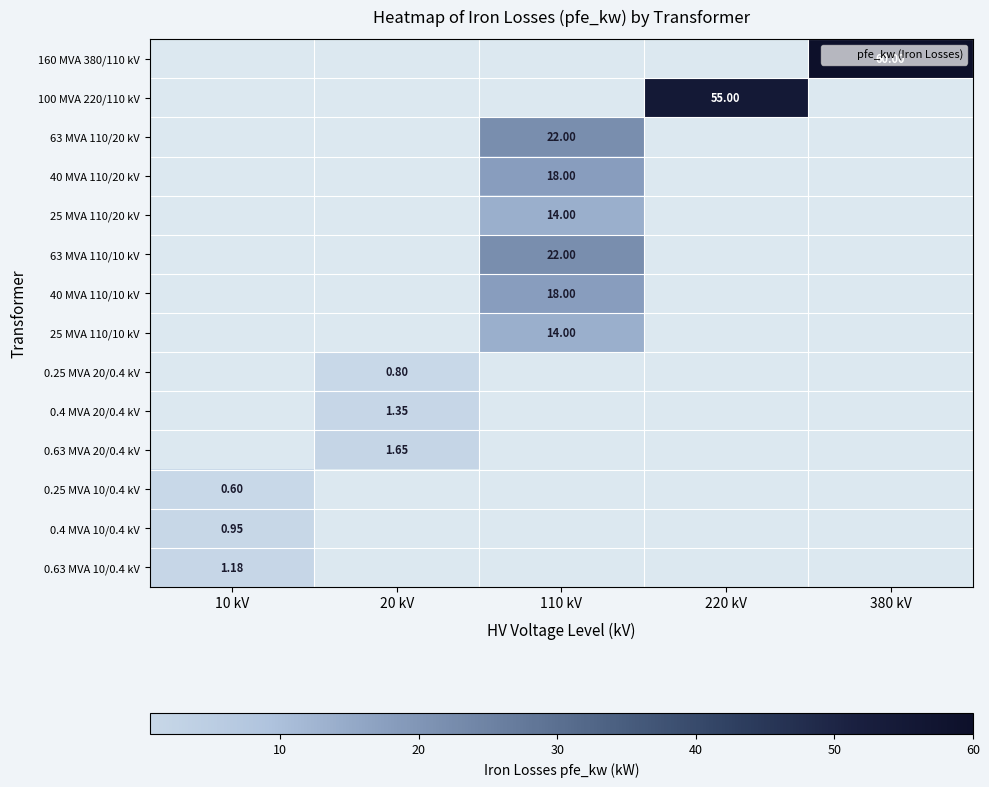

Which has a higher value, 10 kV or 110 kV?

110 kV